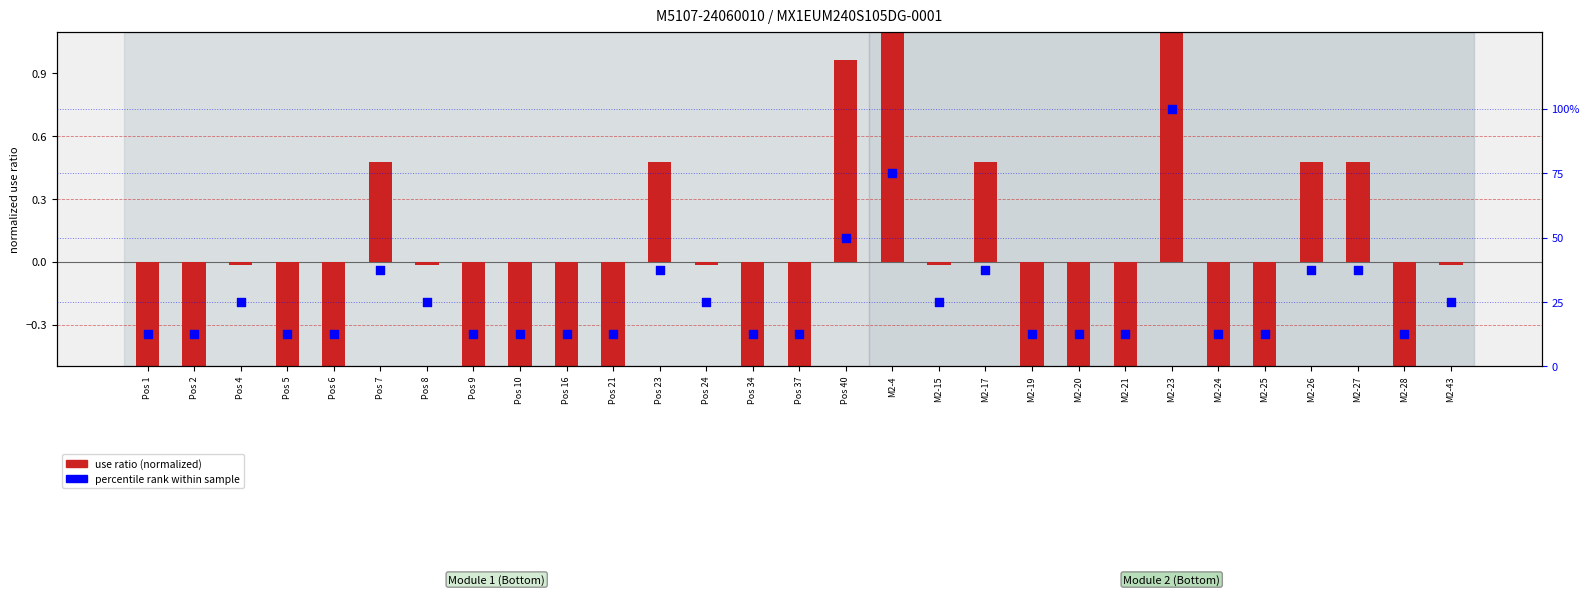

At which category is the sum across all series the highest?

M2-23